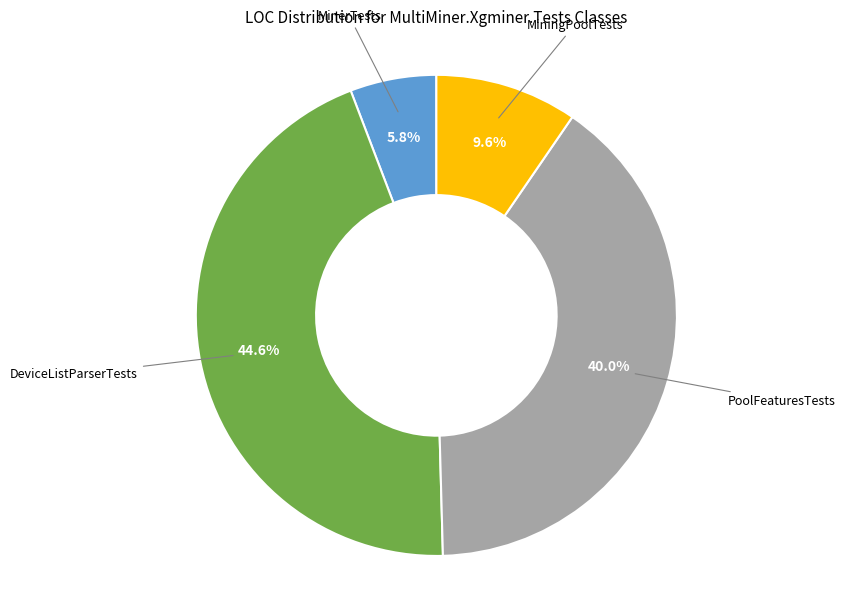

Is there a majority slice in this chart?

No